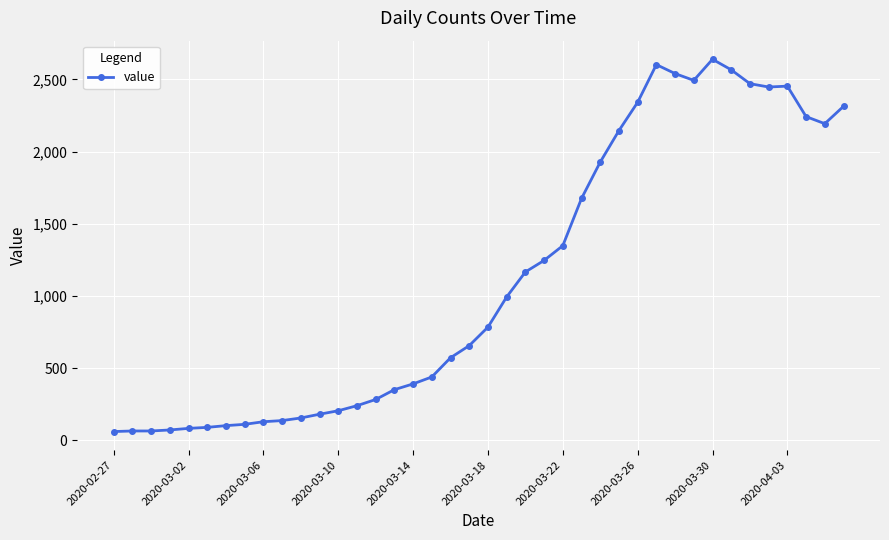

What is the difference between the second highest and minimum values?

2541